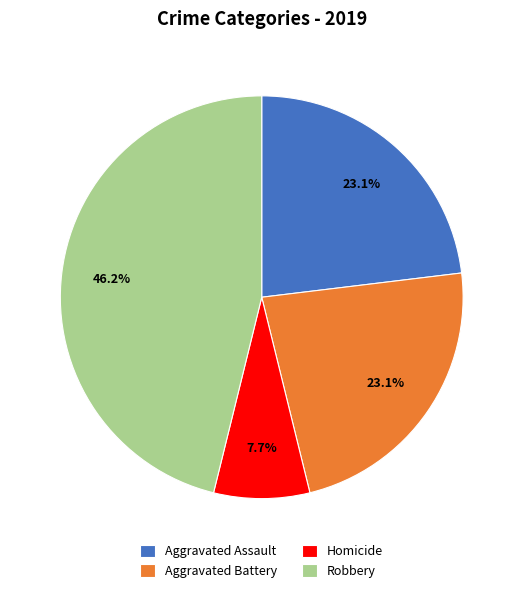

Which slice is the smallest?

Homicide